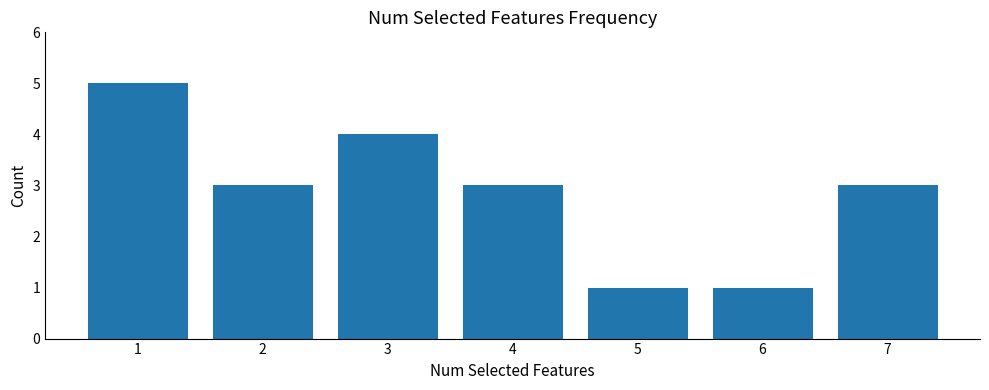

At which label does the data first exceed 3?

1